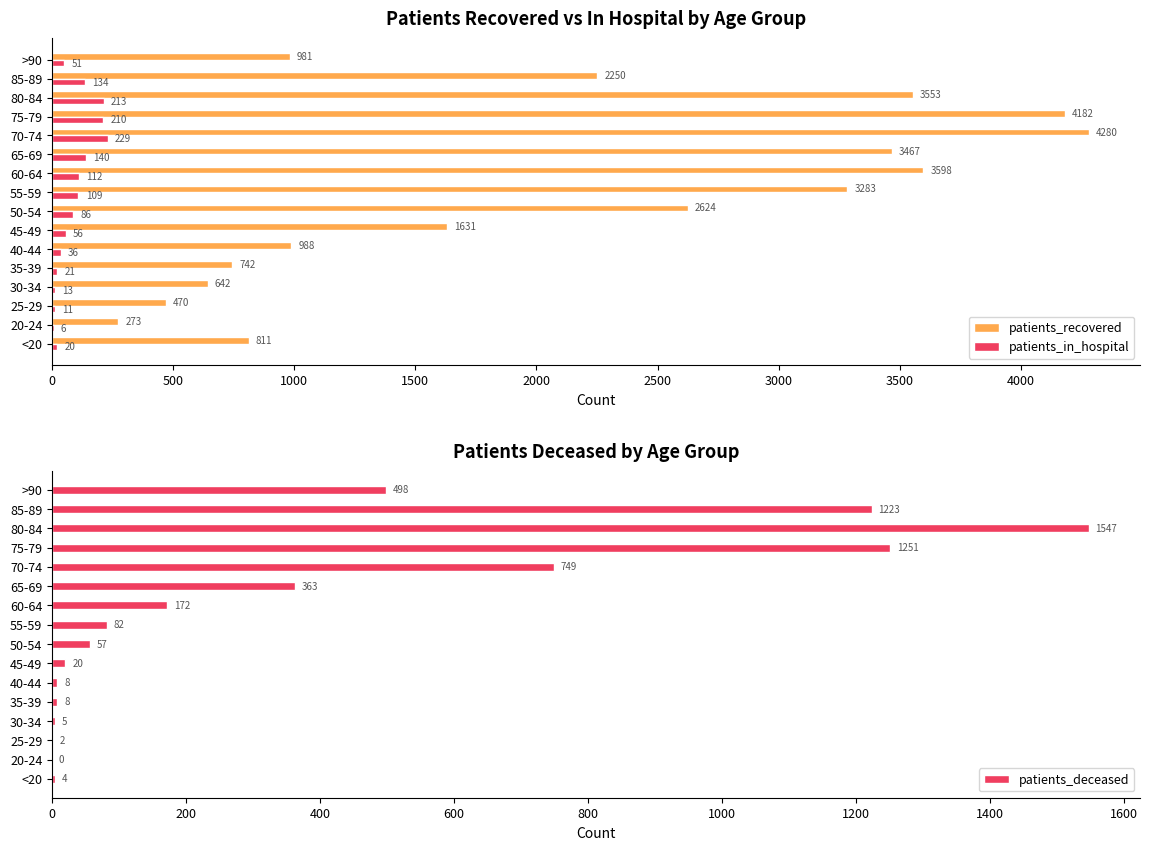

Does the chart contain any negative values?

No